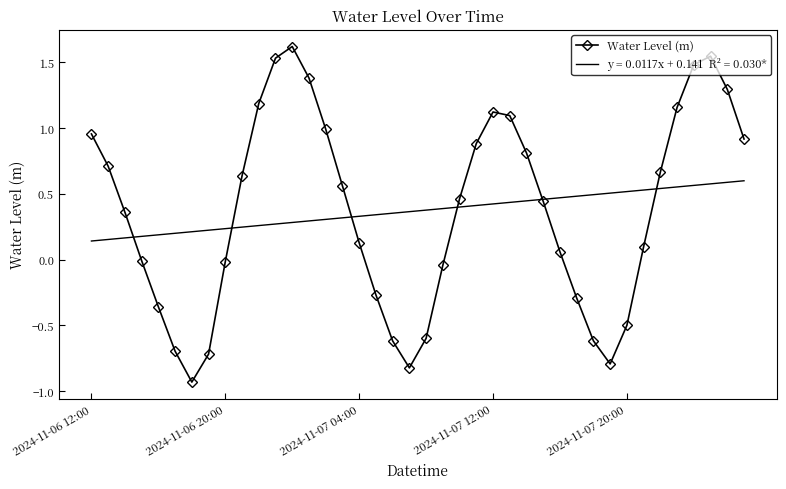

What is the greatest value displayed?

1.6